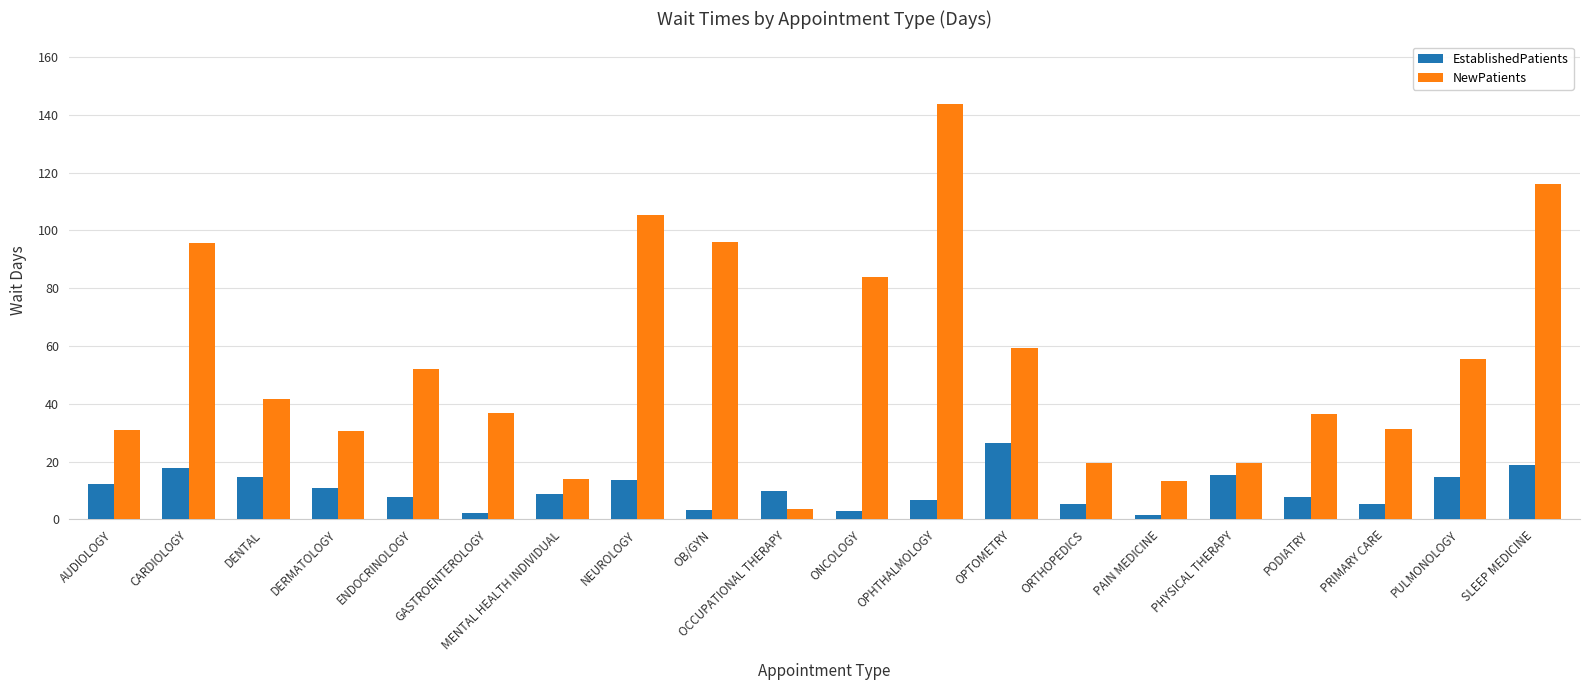

The value of NewPatients at SLEEP MEDICINE is 77.8. True or false?

False